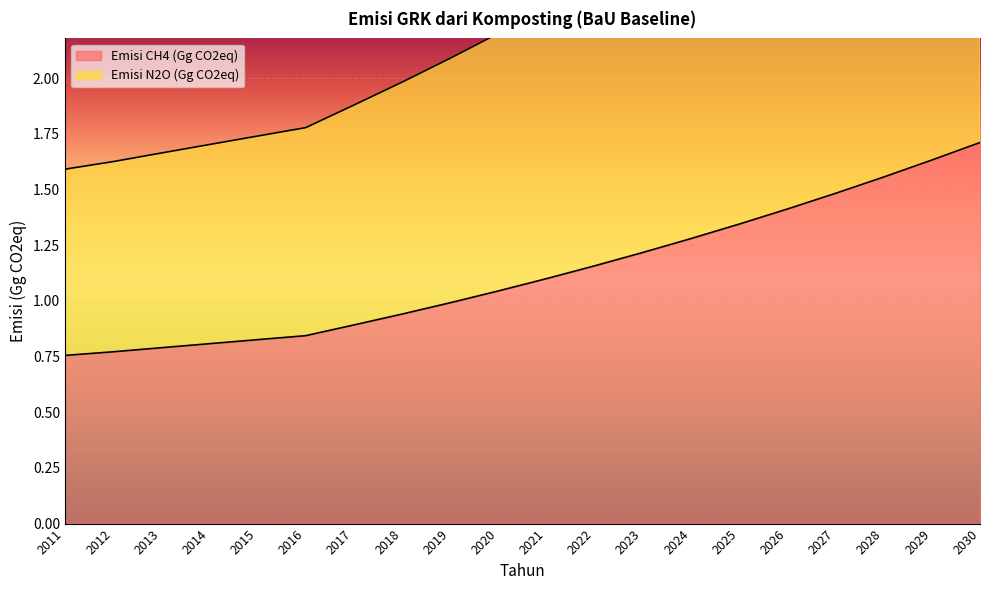

List the series in order of their peak value, lowest first.

Emisi CH4 (Gg CO2eq), Emisi N2O (Gg CO2eq)